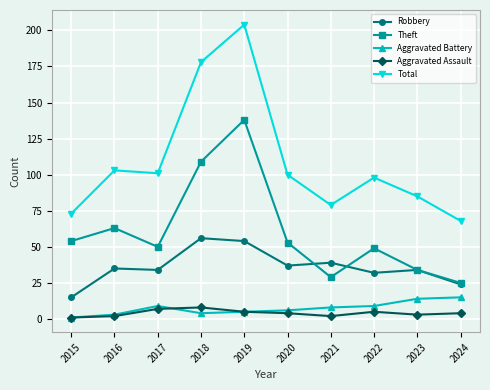

What are all the series names shown in the legend?

Robbery, Theft, Aggravated Battery, Aggravated Assault, Total